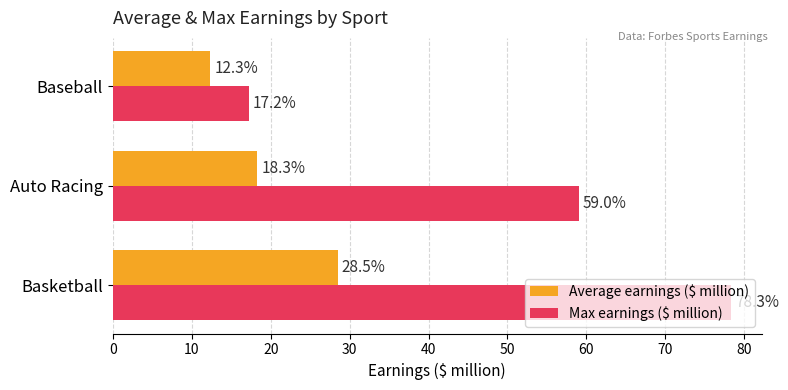

Rank the categories by Average earnings ($ million) value from highest to lowest.

Basketball, Auto Racing, Baseball